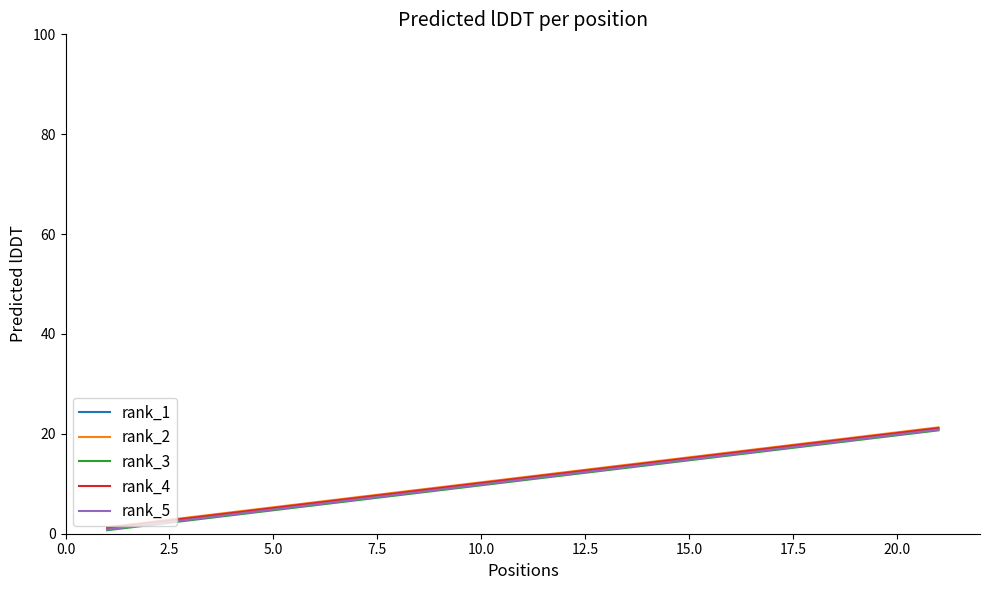

What is the maximum value shown in the chart?

21.3